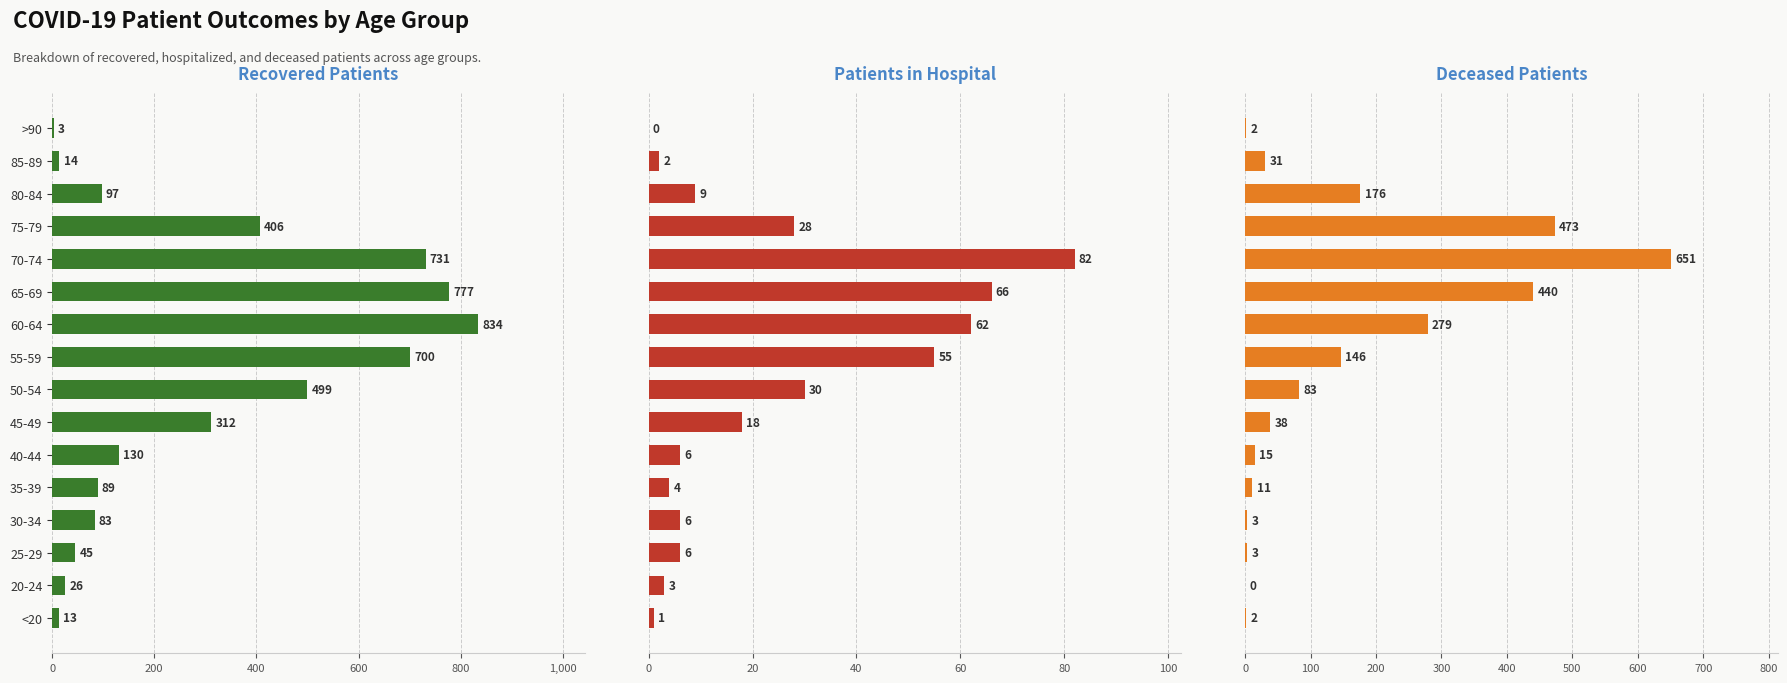

Reading right to left, extract all data points from this chart.

Recovered Patients: 3	14	97	406	731	777	834	700	499	312	130	89	83	45	26	13
Patients in Hospital: 0	2	9	28	82	66	62	55	30	18	6	4	6	6	3	1
Deceased Patients: 2	31	176	473	651	440	279	146	83	38	15	11	3	3	0	2